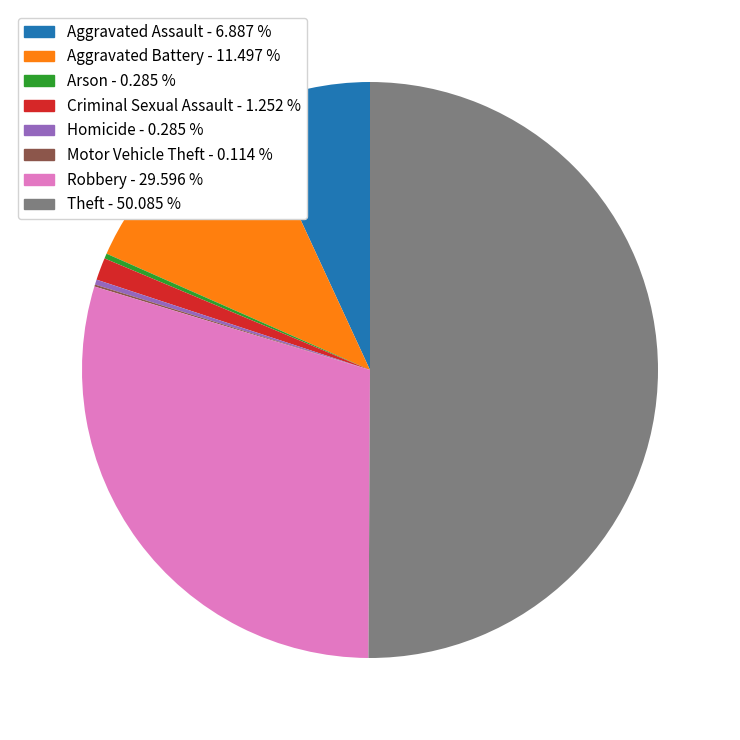

Does Homicide - 0.285 % account for over 50% of the chart?

No